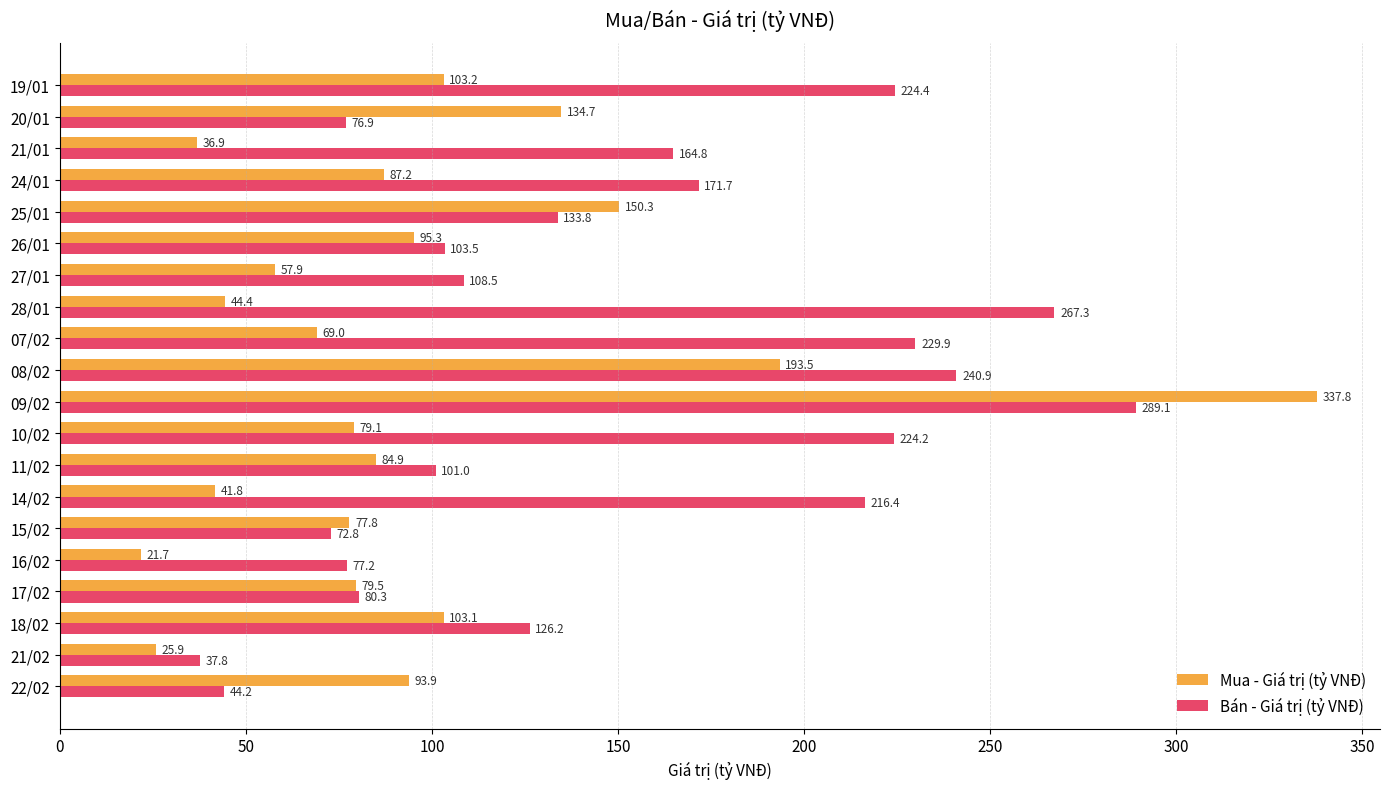

Which series has the largest range (max minus min)?

Mua - Giá trị (tỷ VNĐ)